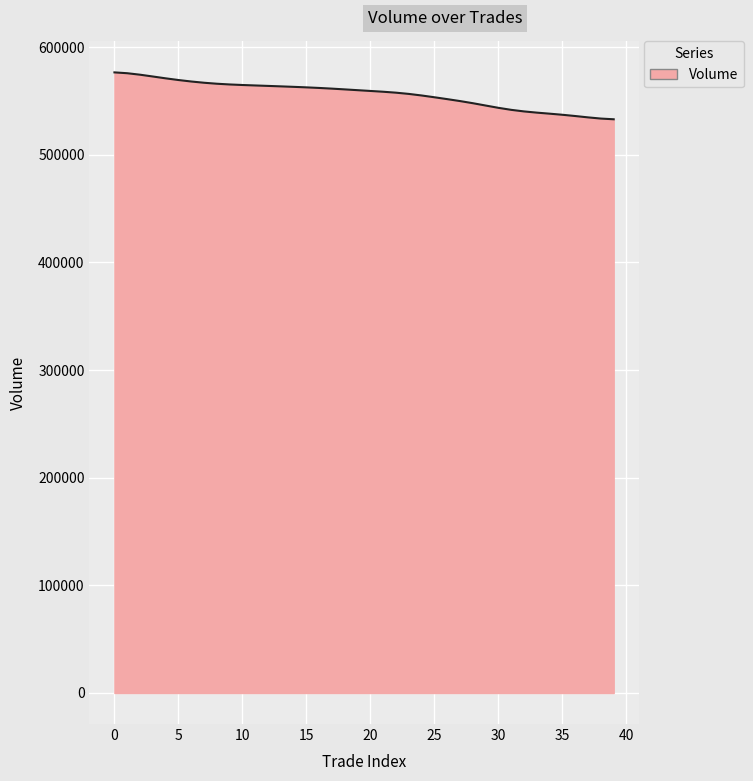

What is the greatest value displayed?

576470.4